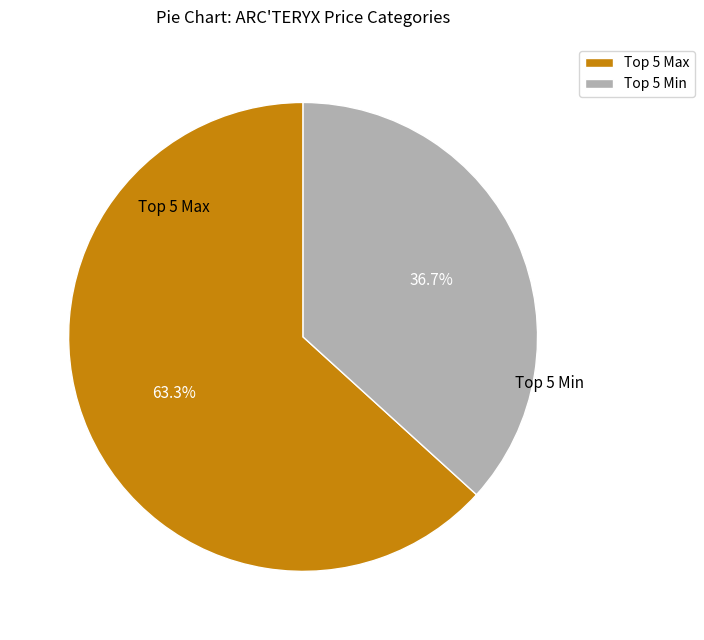

To the nearest percent, what is the difference between the largest and smallest slice percentages?

27%